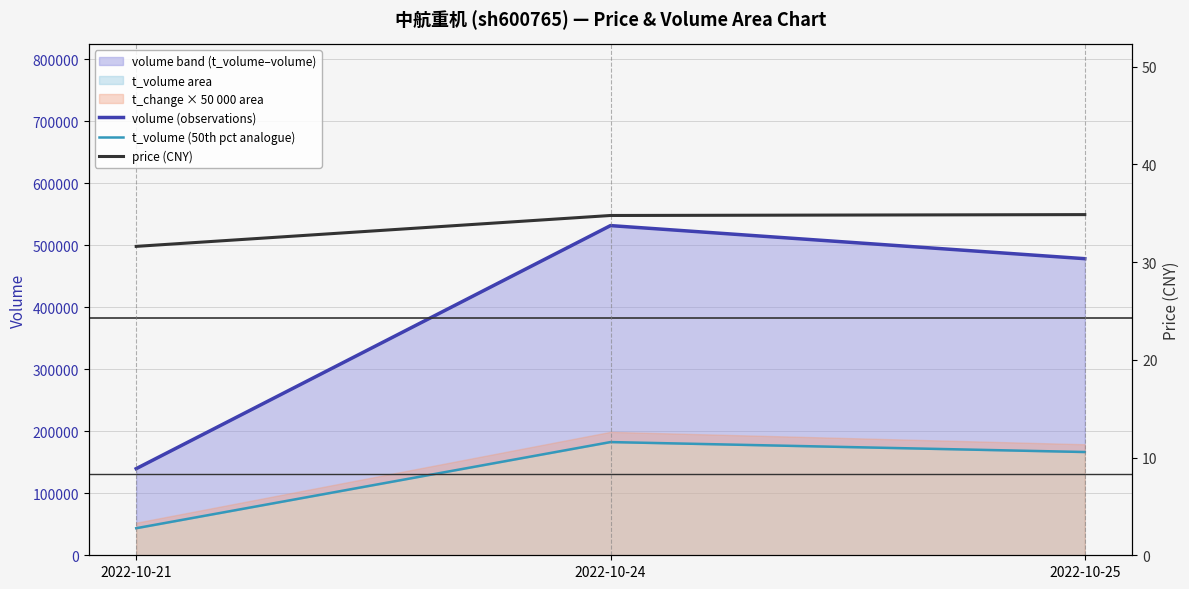

Does the chart display data point markers on the line(s)?

No